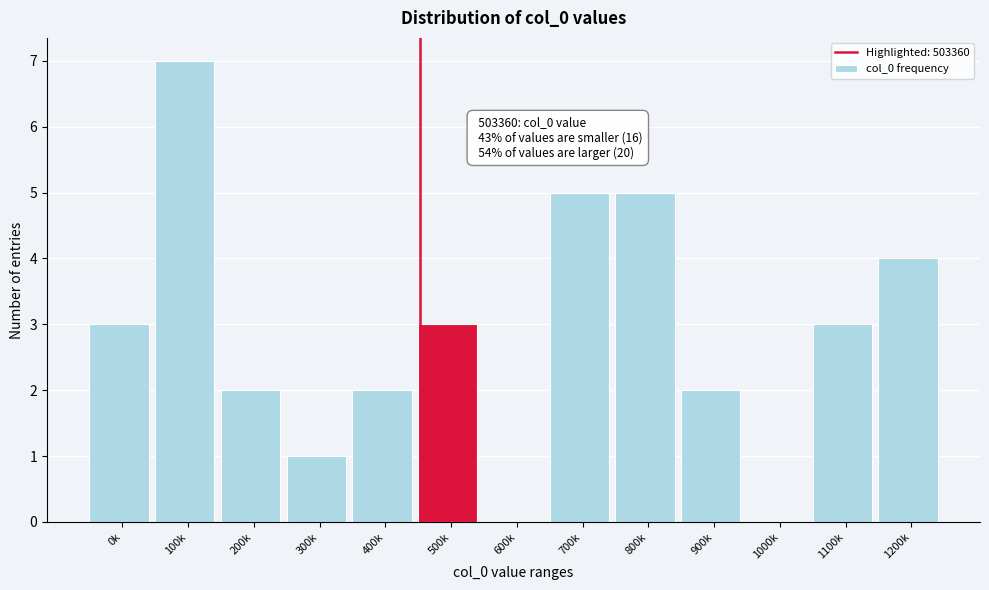

Reading left to right, extract all data points from this chart.

0k=3	100k=7	200k=2	300k=1	400k=2	500k=3	600k=0	700k=5	800k=5	900k=2	1000k=0	1100k=3	1200k=4